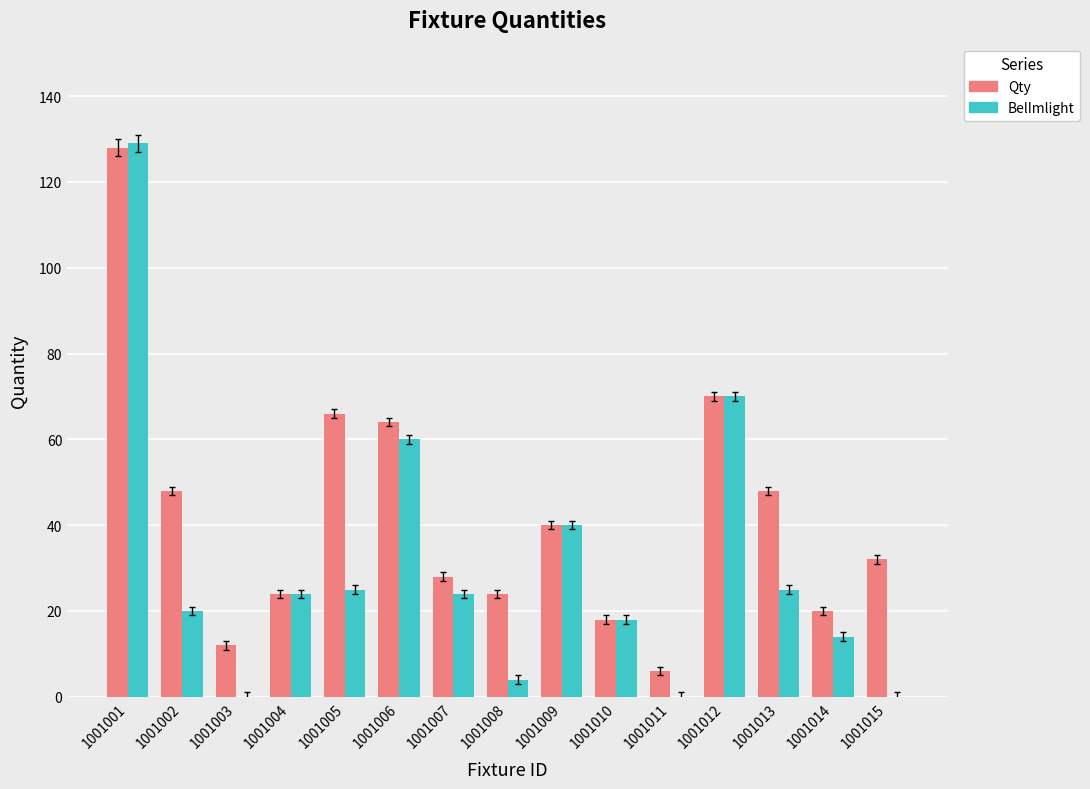

Are the bars horizontal?

No